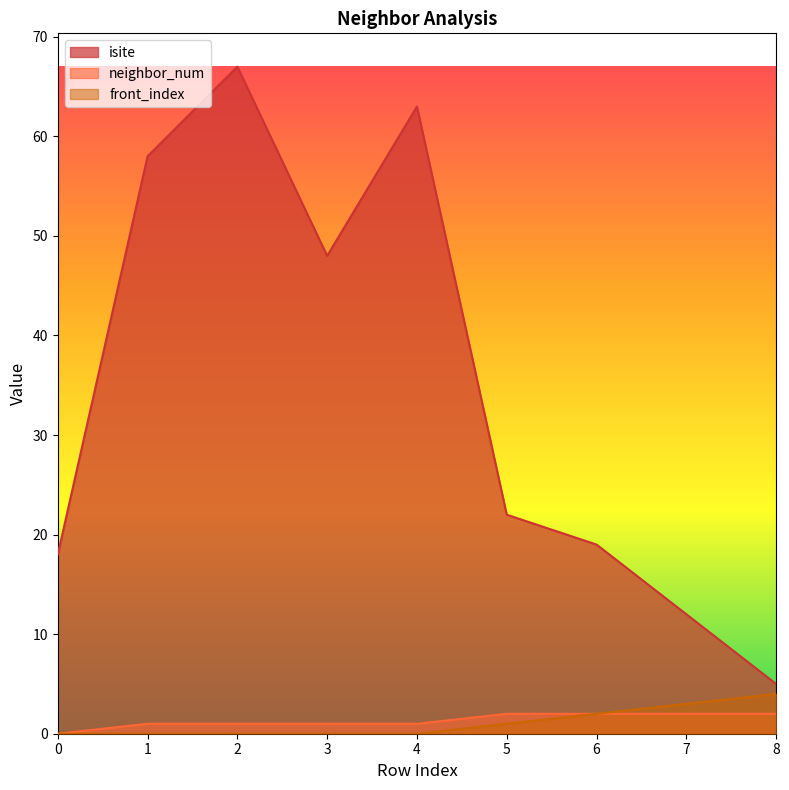

Is it true that front_index equals -1 at 0?

False